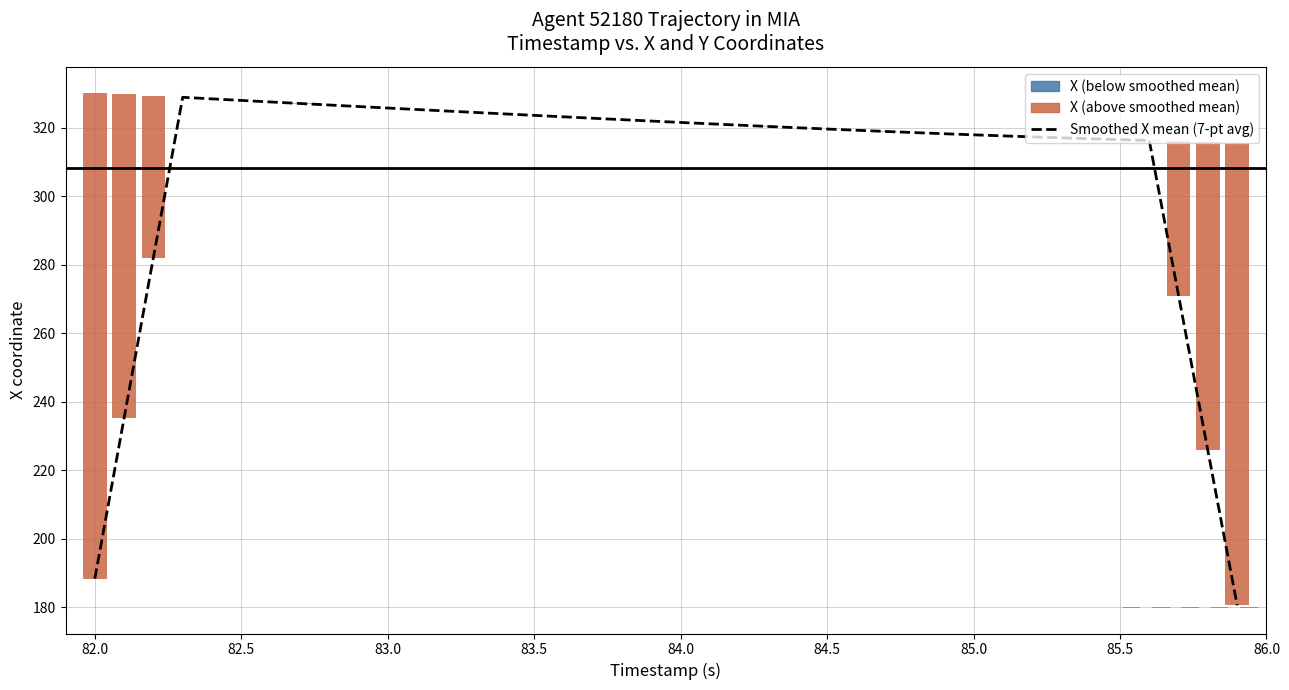

Reading left to right, extract all data points from this chart.

188.3	235.2	282.1	328.8	328.4	327.9	327.5	327.0	326.6	326.1	325.7	325.3	324.8	324.4	324.0	323.6	323.1	322.7	322.3	321.9	321.5	321.1	320.7	320.3	319.9	319.6	319.2	318.9	318.5	318.2	317.9	317.6	317.3	317.0	316.7	316.5	316.2	271.0	225.7	180.5